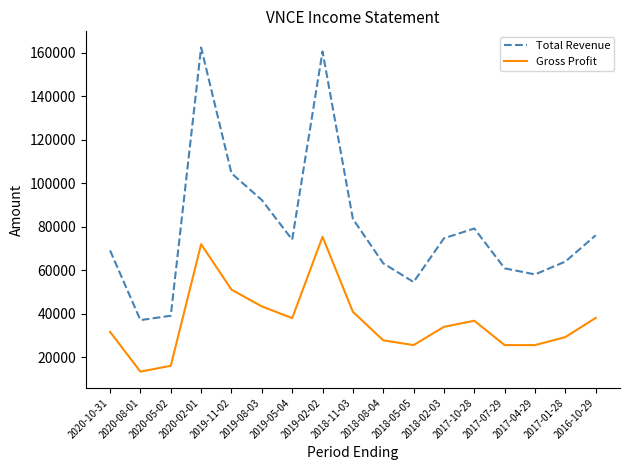

Does the chart display data point markers on the line(s)?

No